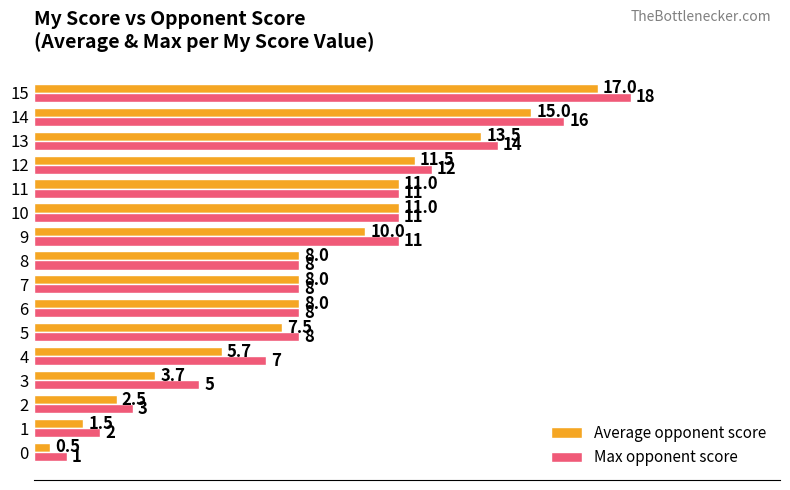

What is the difference between the maximum and minimum values in the Max opponent score series?

17.0